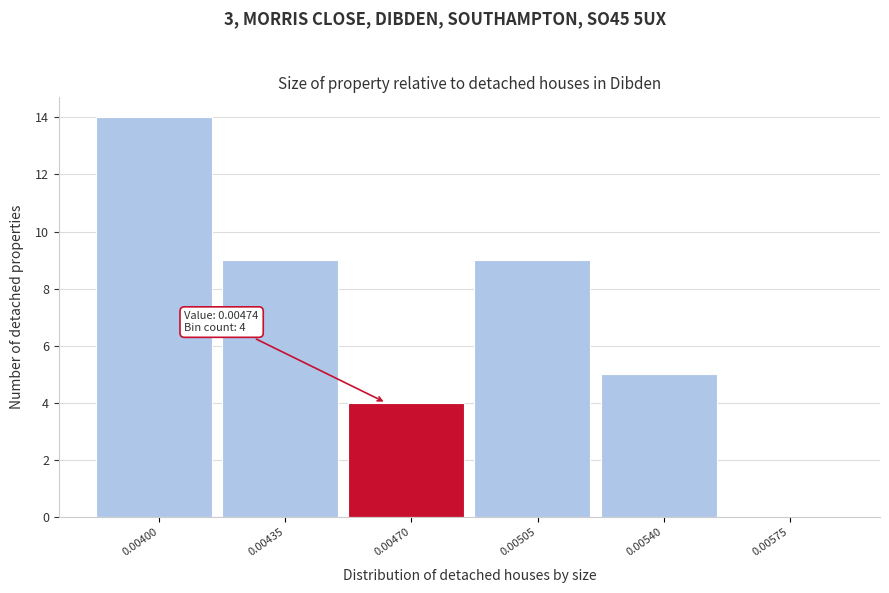

Reading left to right, list all the values displayed in this chart.

0.00400=14	0.00435=9	0.00470=4	0.00505=9	0.00540=5	0.00575=0